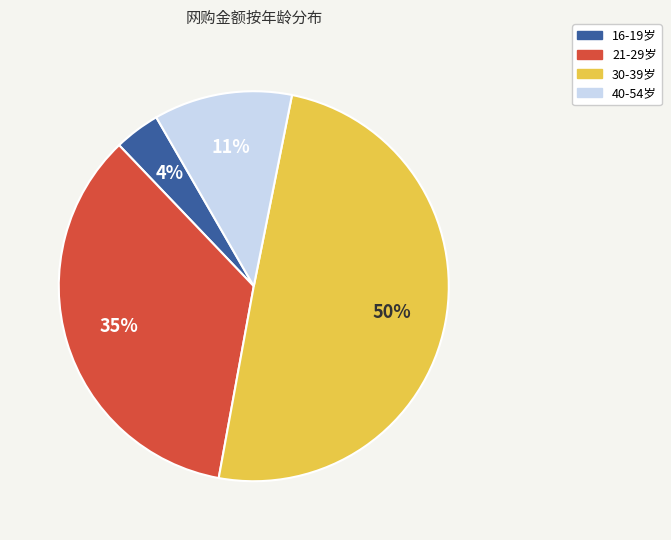

How many slices are in this pie chart?

4